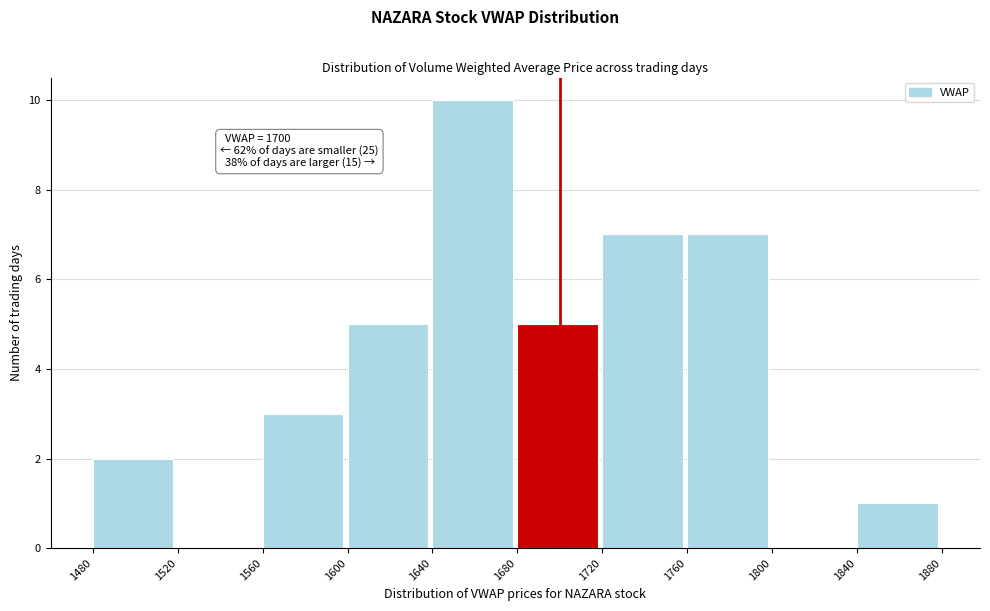

Which range on the x-axis has the tallest bar?

1640 to 1680